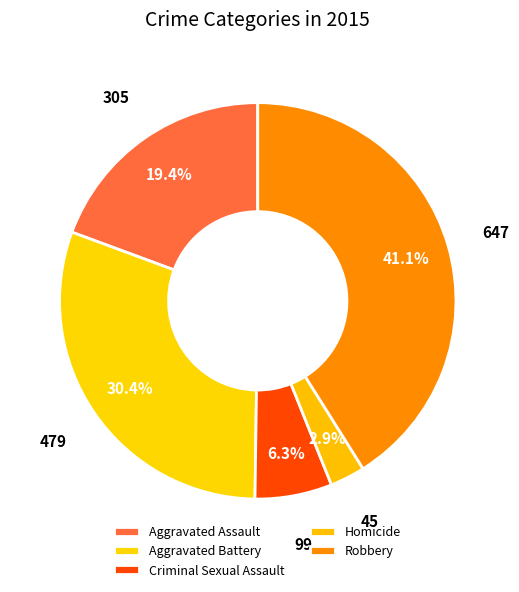

How many segments does this pie chart have?

5